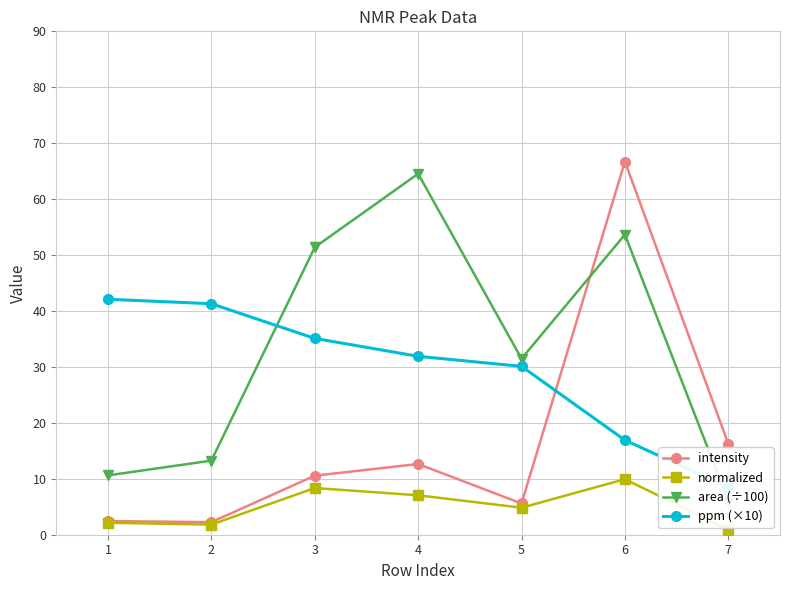

How many lines are shown in the chart?

4